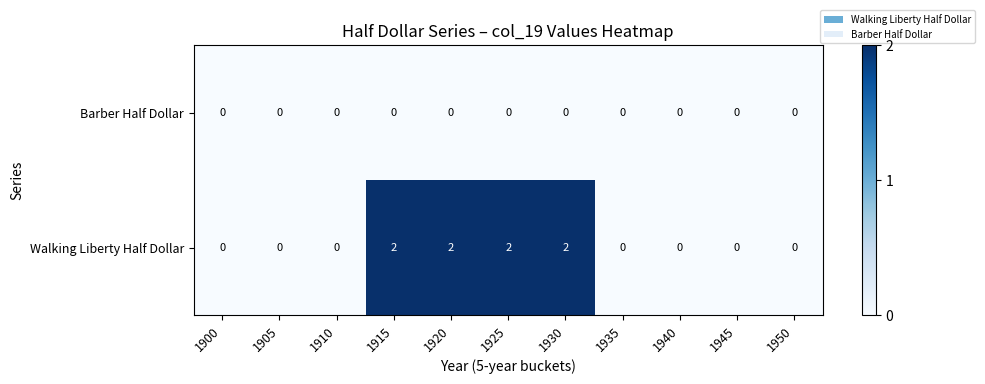

List the series in order of their peak value, highest first.

Walking Liberty Half Dollar, Barber Half Dollar